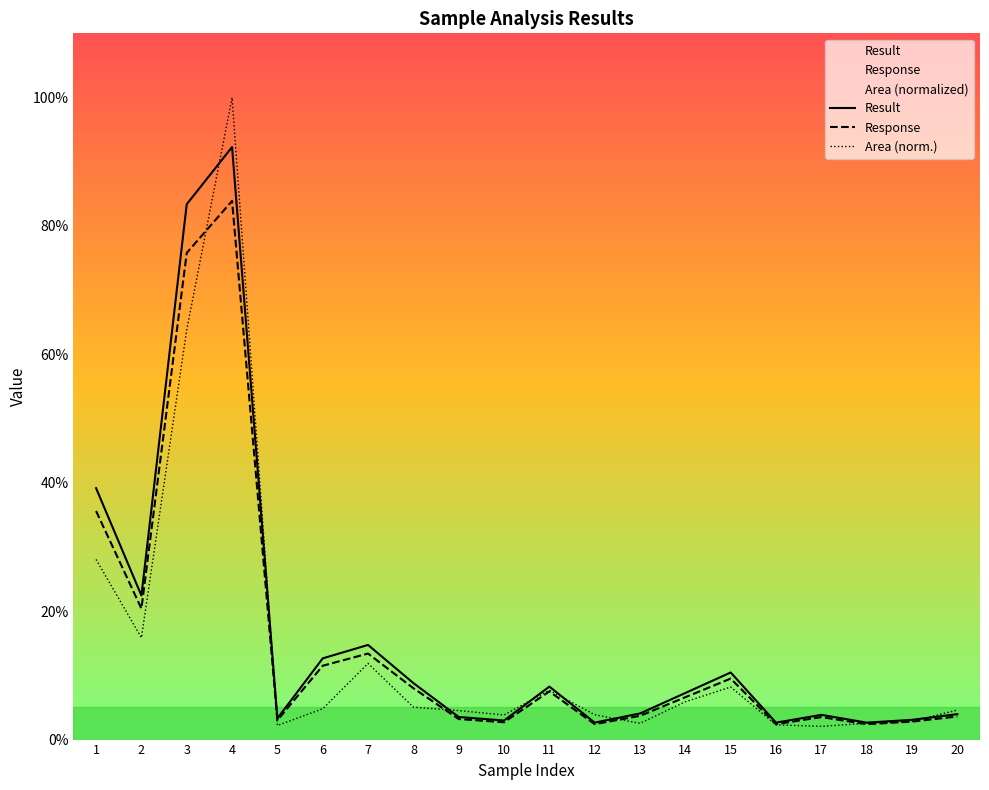

True or false: Response and Result intersect in this chart.

False